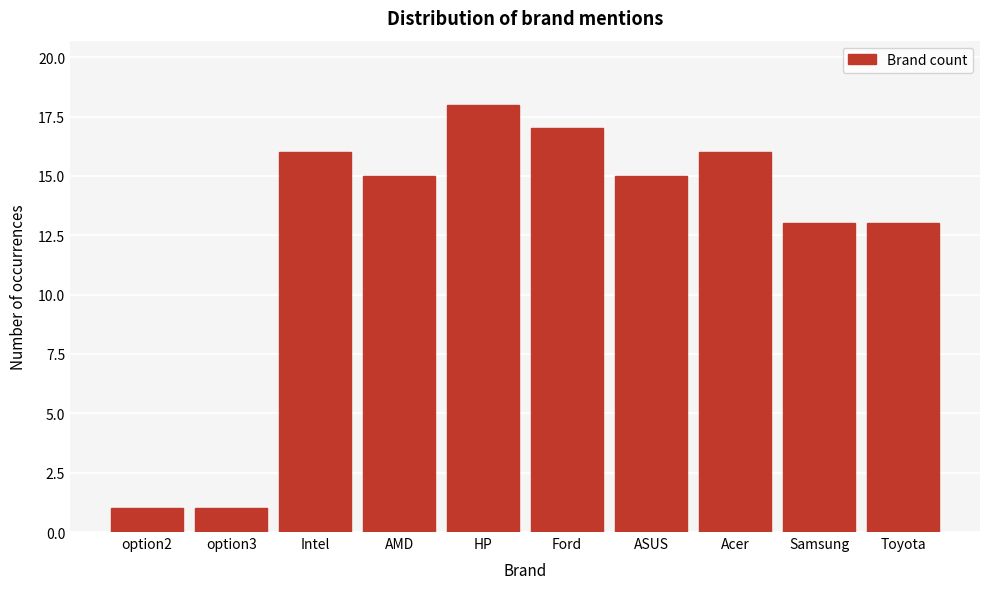

Reading right to left, extract all data points from this chart.

13	13	16	15	17	18	15	16	1	1